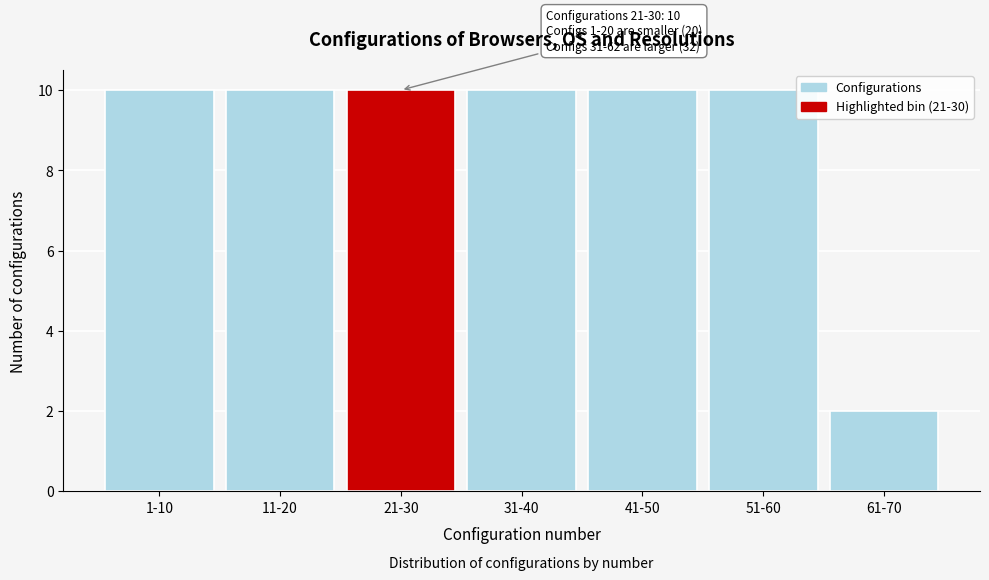

Reading left to right, what are all the values shown in this chart?

10	10	10	10	10	10	2